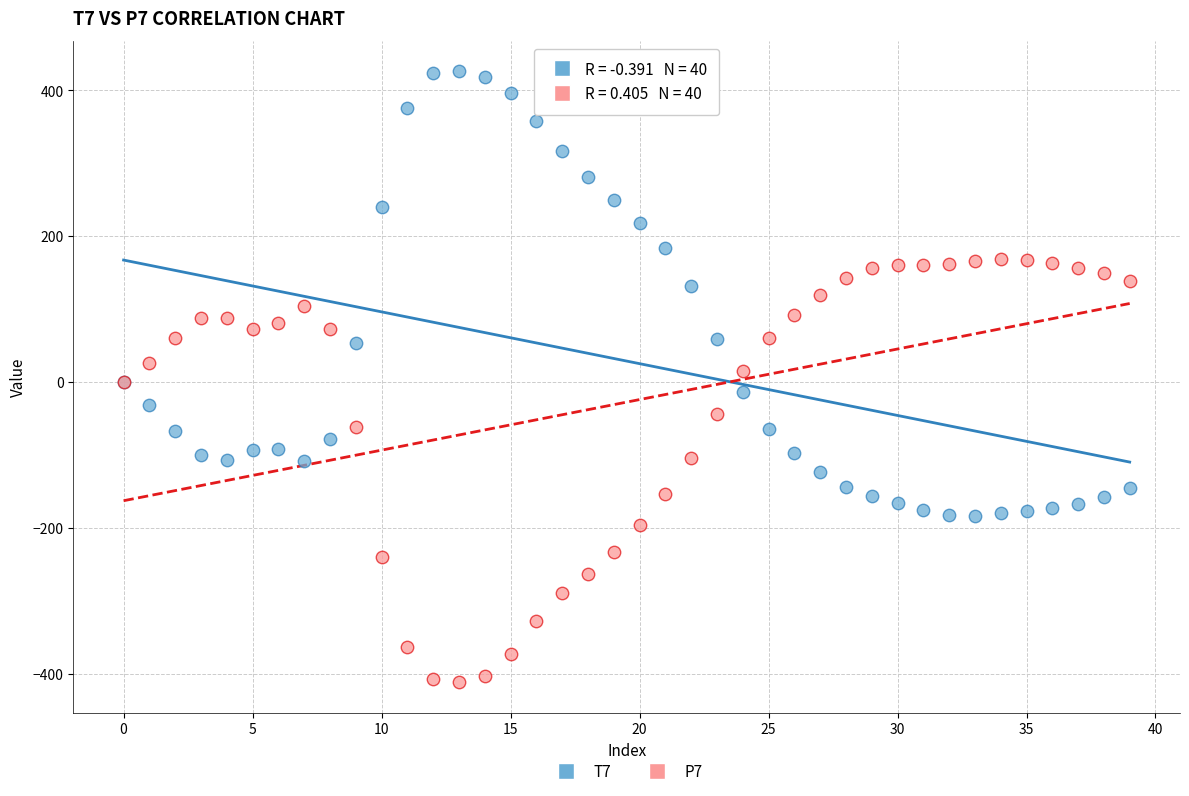

What are all the series names shown in the legend?

T7, P7